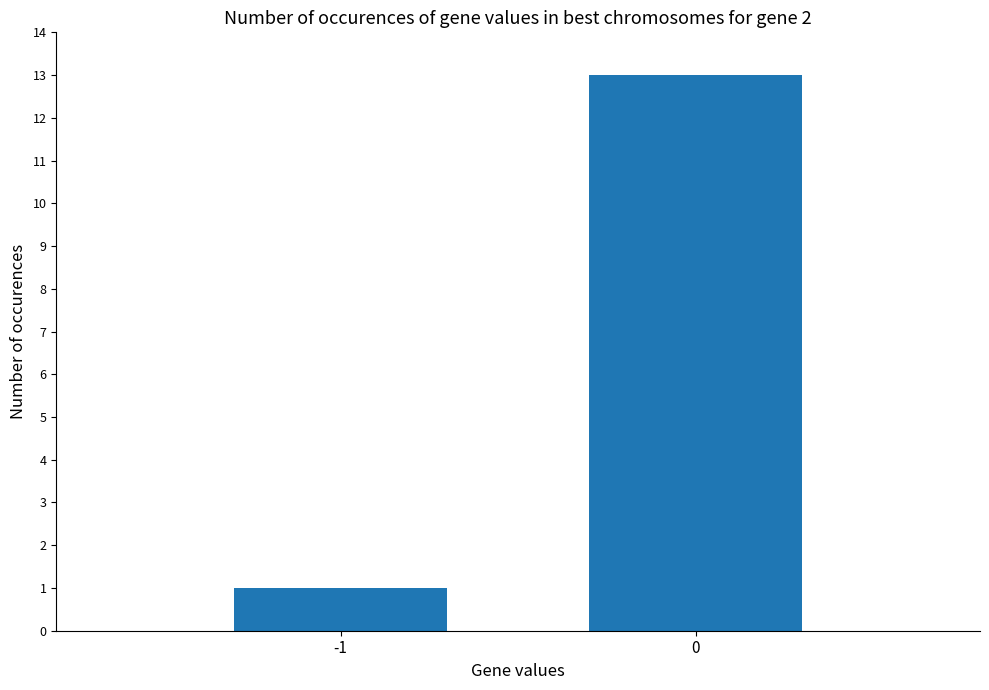

How many bars are there in total?

2